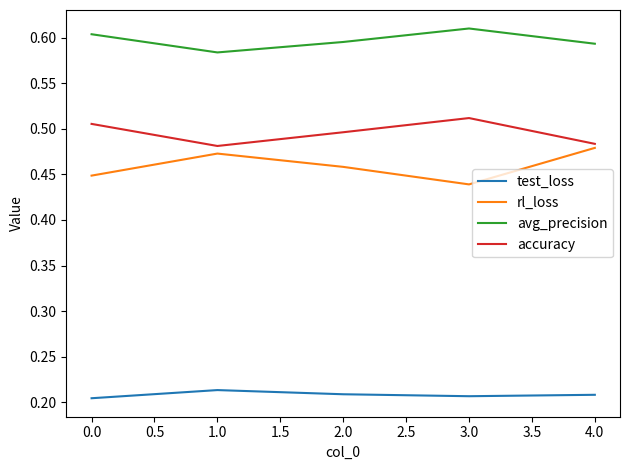

How many lines are shown in the chart?

4